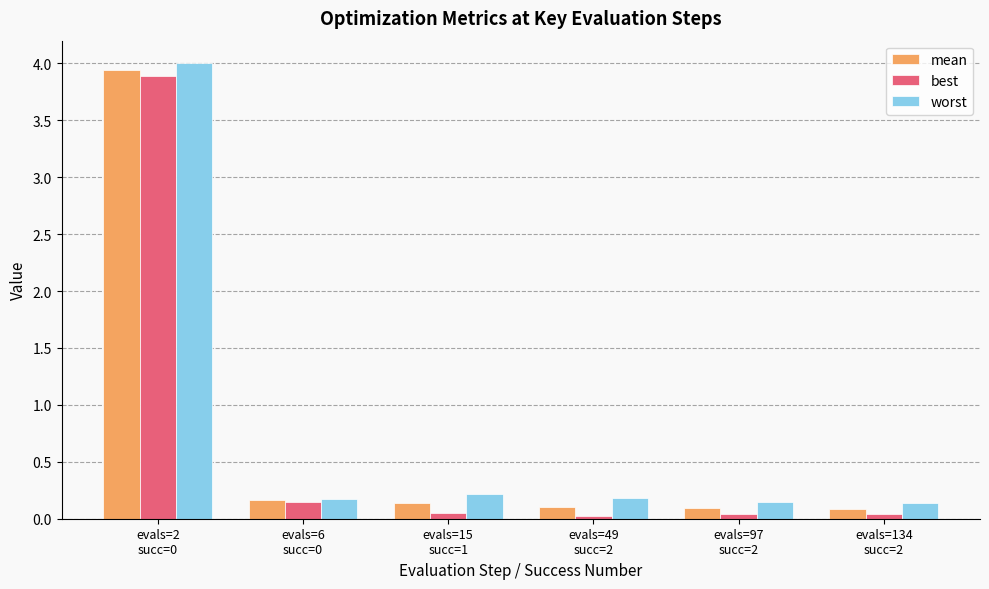

What is the sum of all best values?

4.2